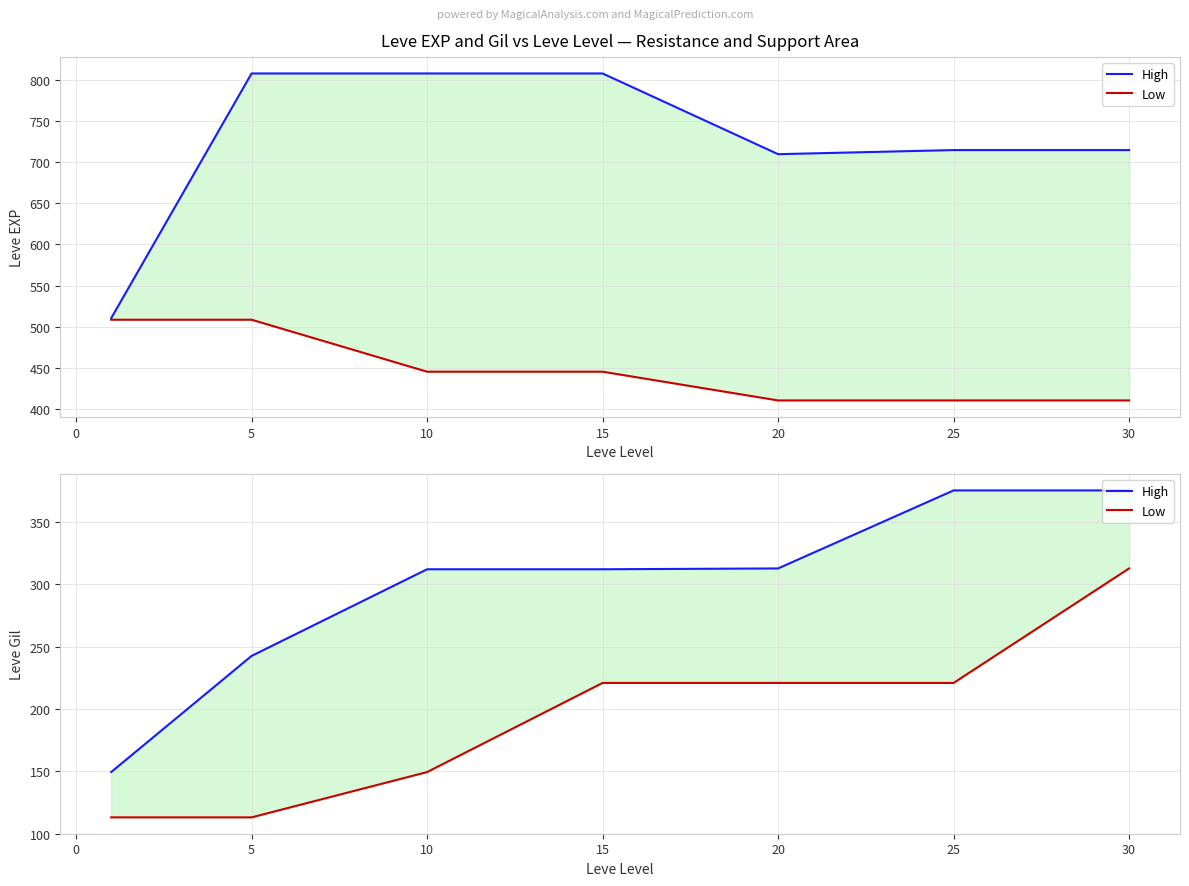

Which series has the largest total across all categories?

High